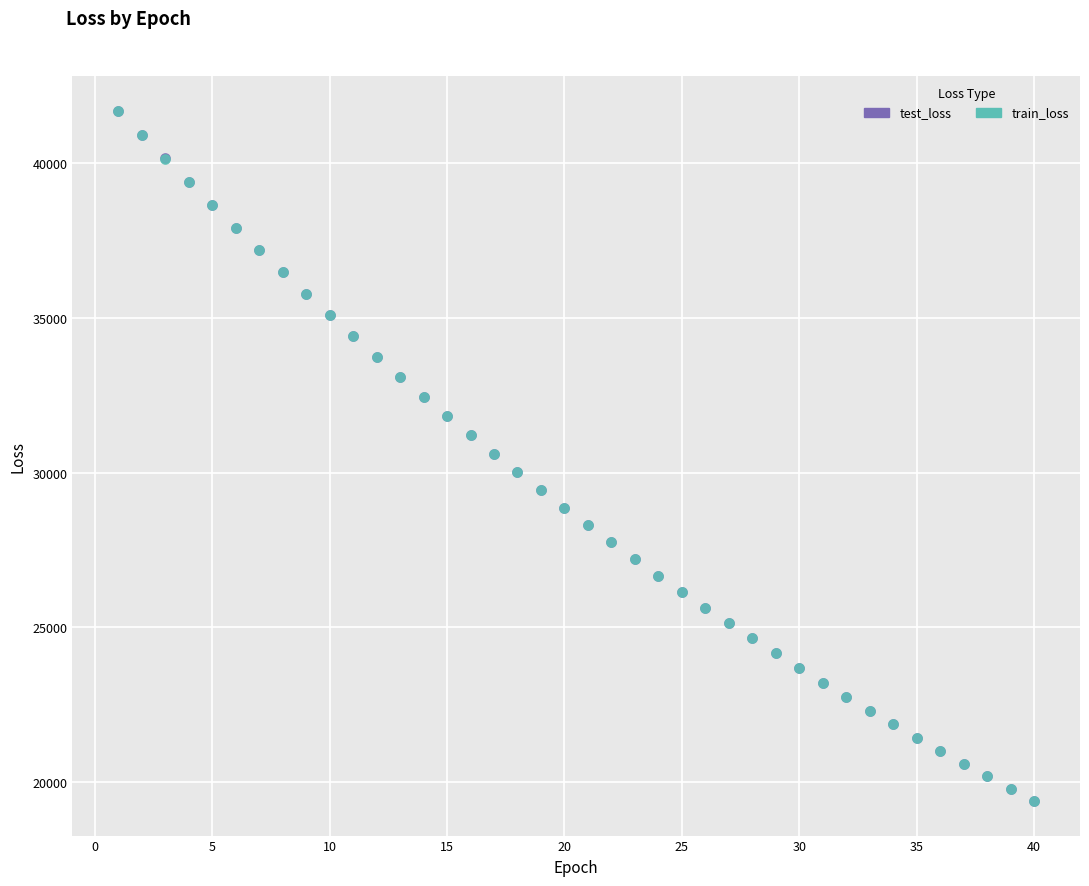

What are all the series names shown in the legend?

test_loss, train_loss